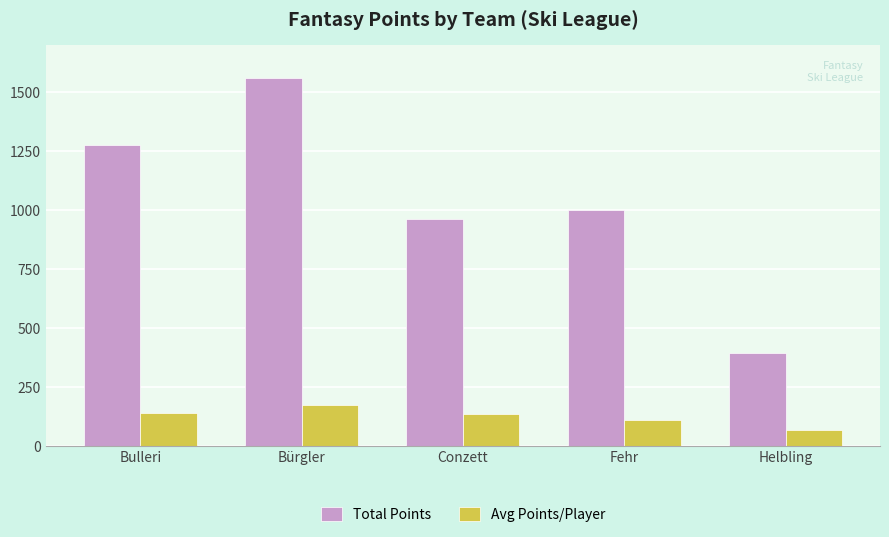

At which category is the sum across all series the highest?

Bürgler